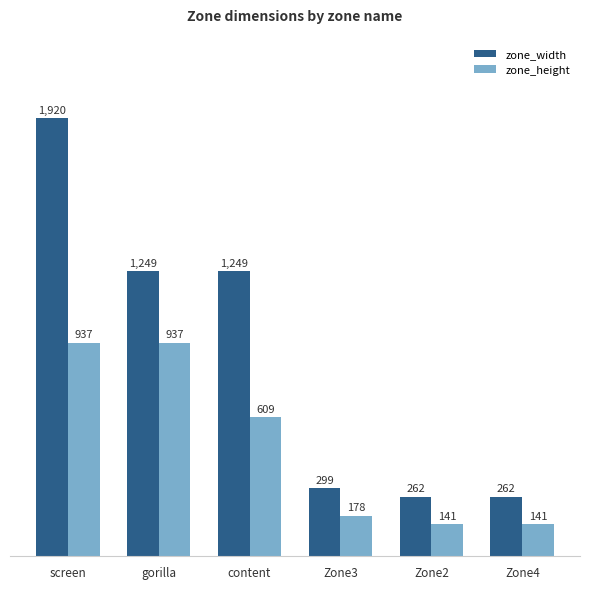

What is the label of the 6th bar from the right?

screen